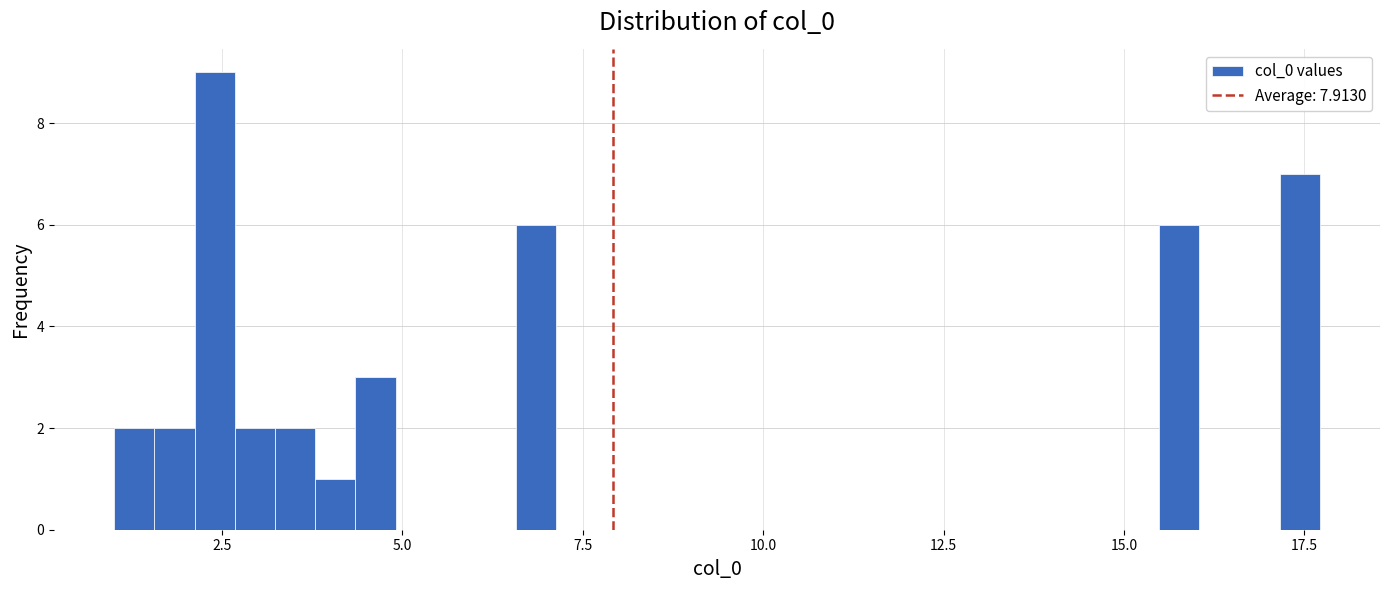

Around what value on the x-axis is the tallest bar? Give the approximate position of its centre, as read against the axis.

2.5